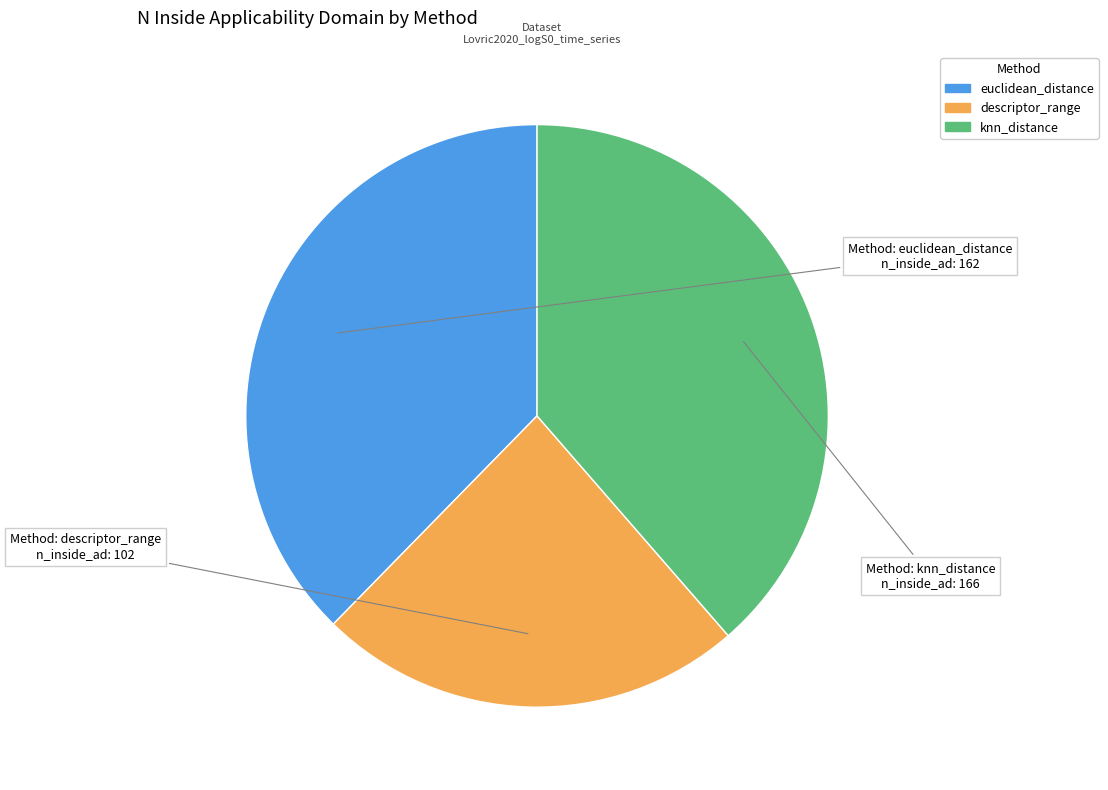

True or false: euclidean_distance accounts for 38% of the total.

True